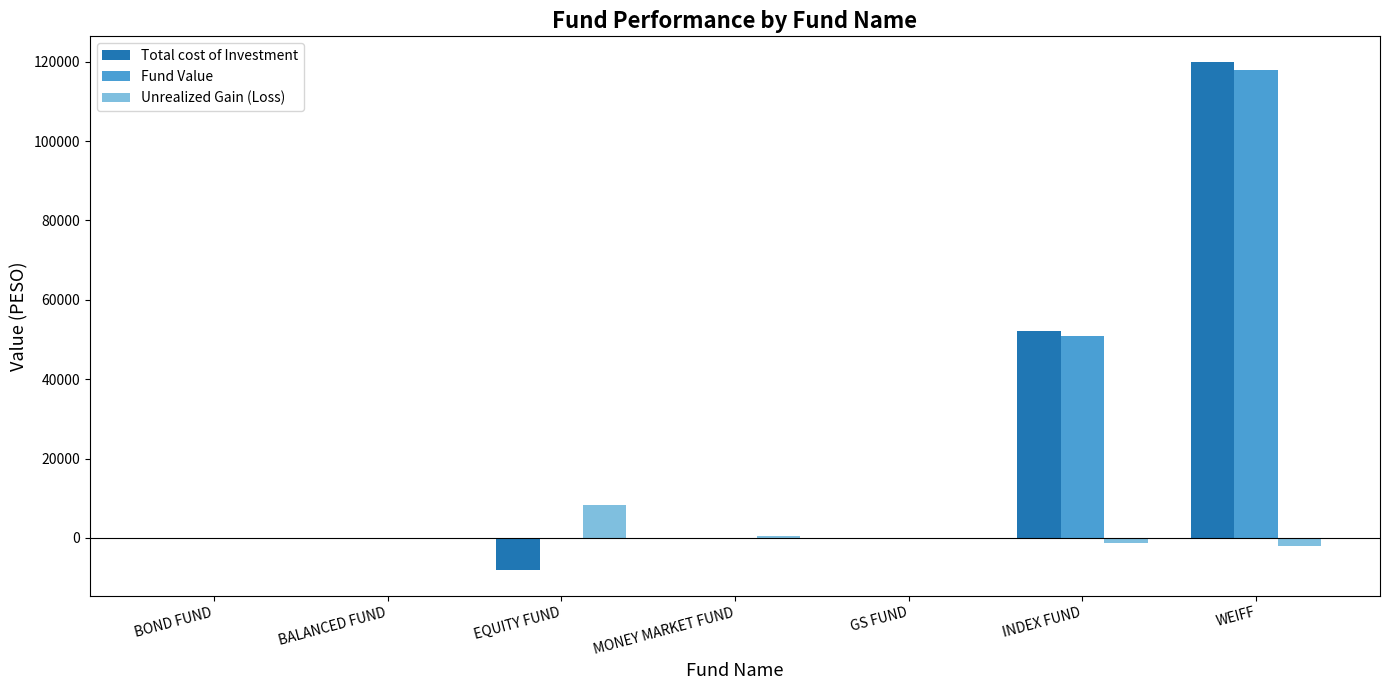

Between BOND FUND and WEIFF, which series saw the biggest shift?

Total cost of Investment